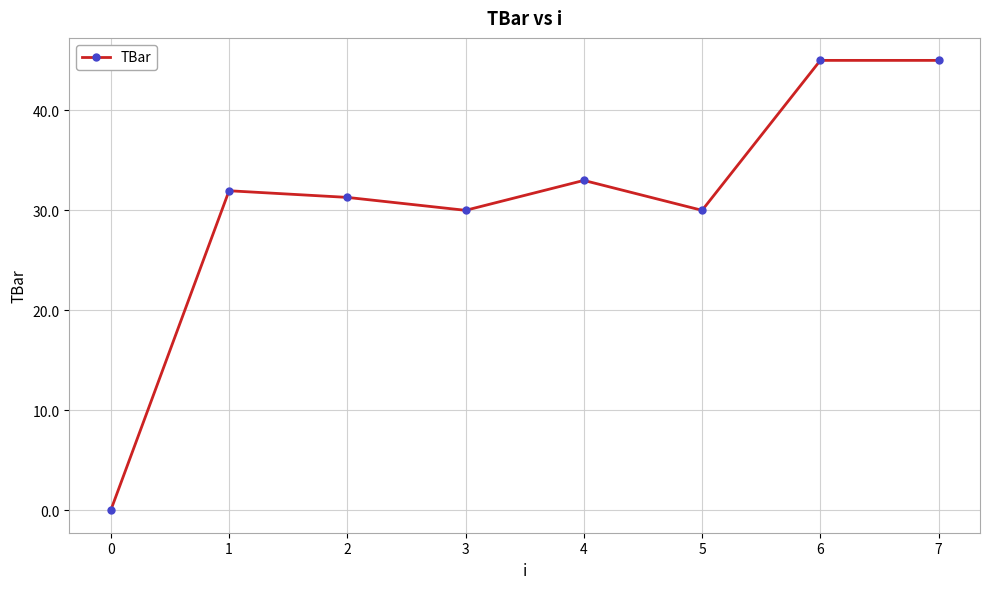

How many lines are shown in the chart?

1